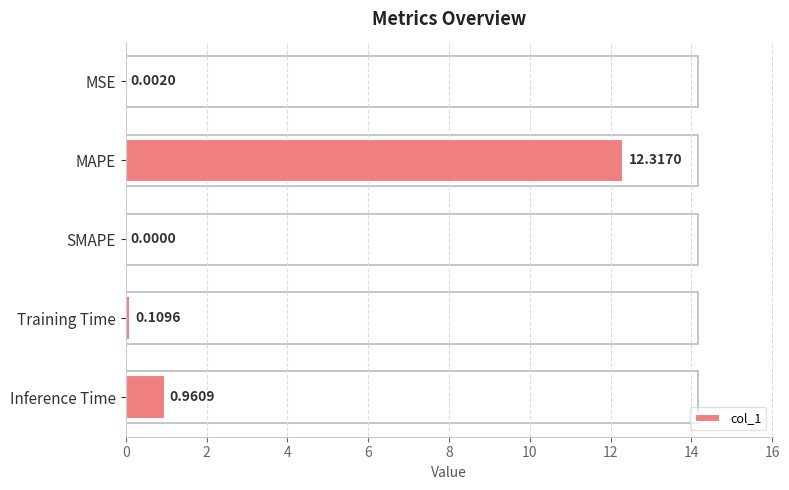

What is the sum of all values?

13.4